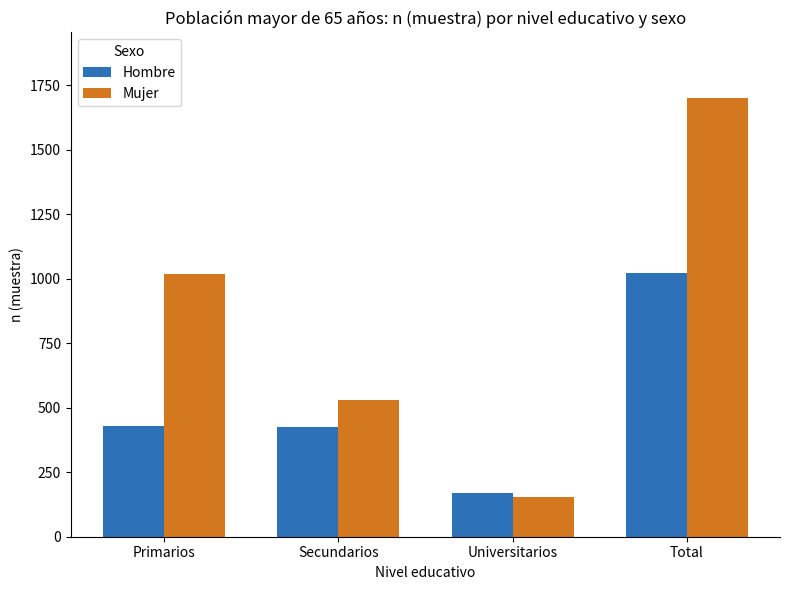

What position from the left is Secundarios?

2